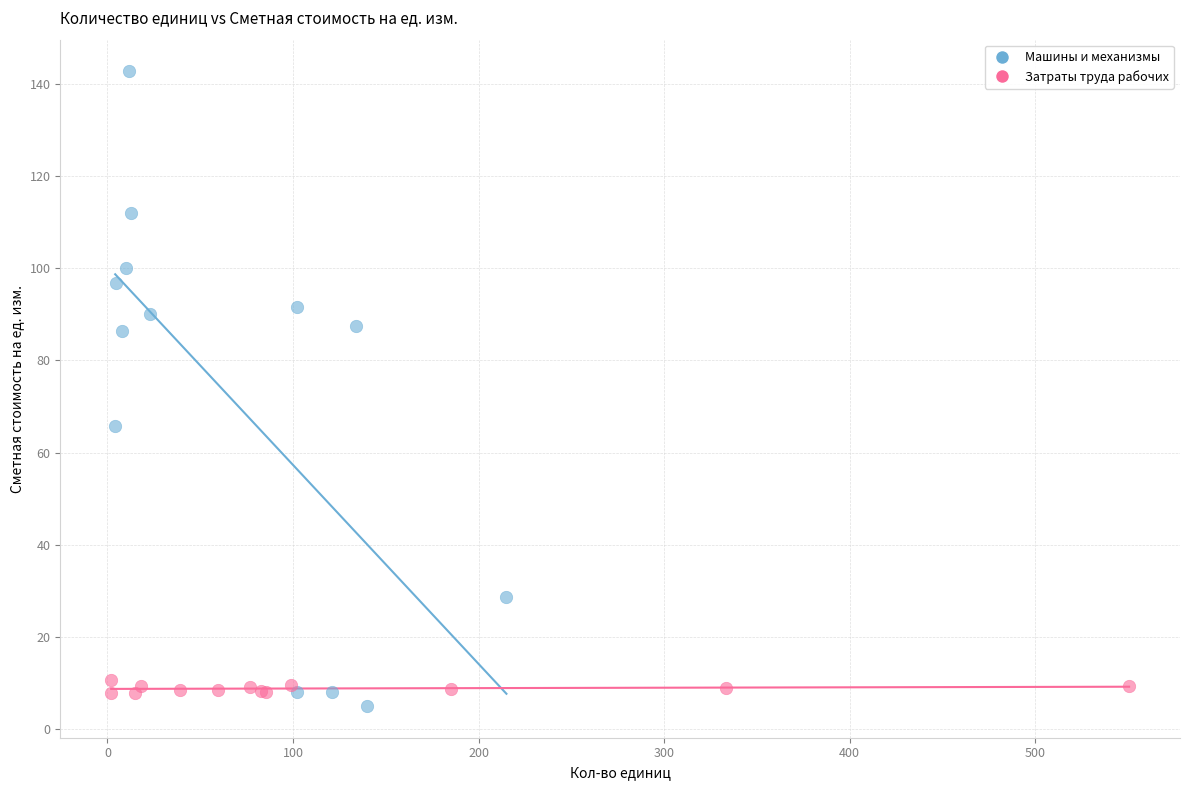

Which series has the largest Y range (max minus min)?

Машины и механизмы